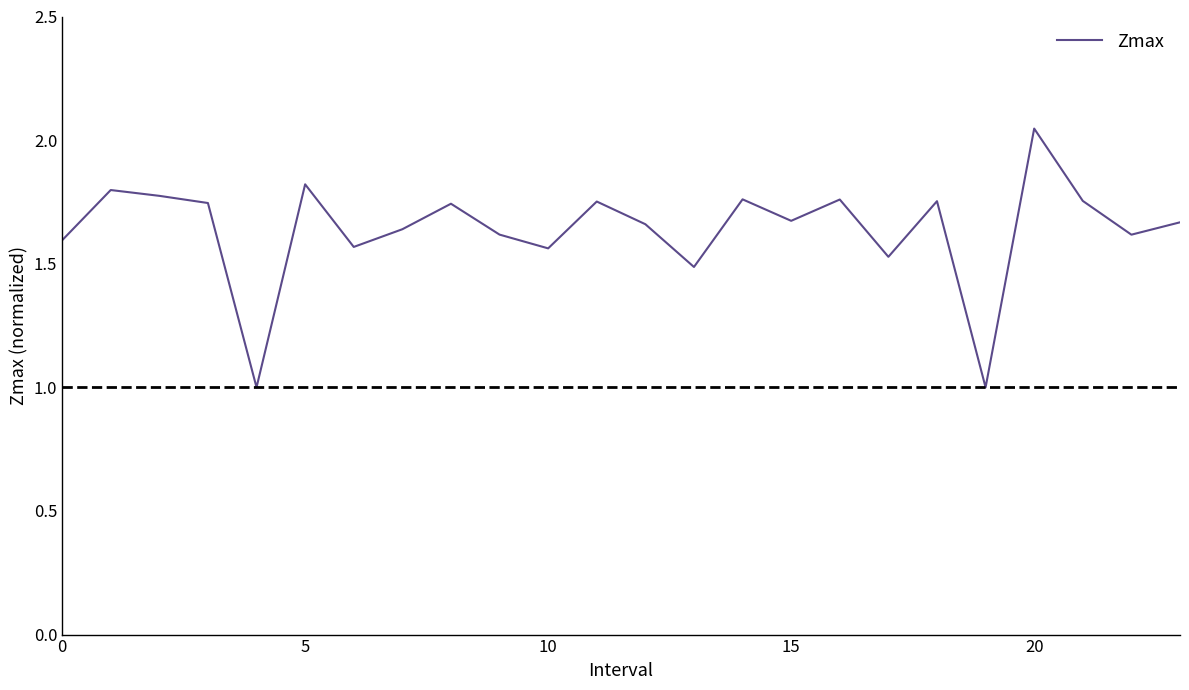

What is the minimum value shown in the chart?

1.0